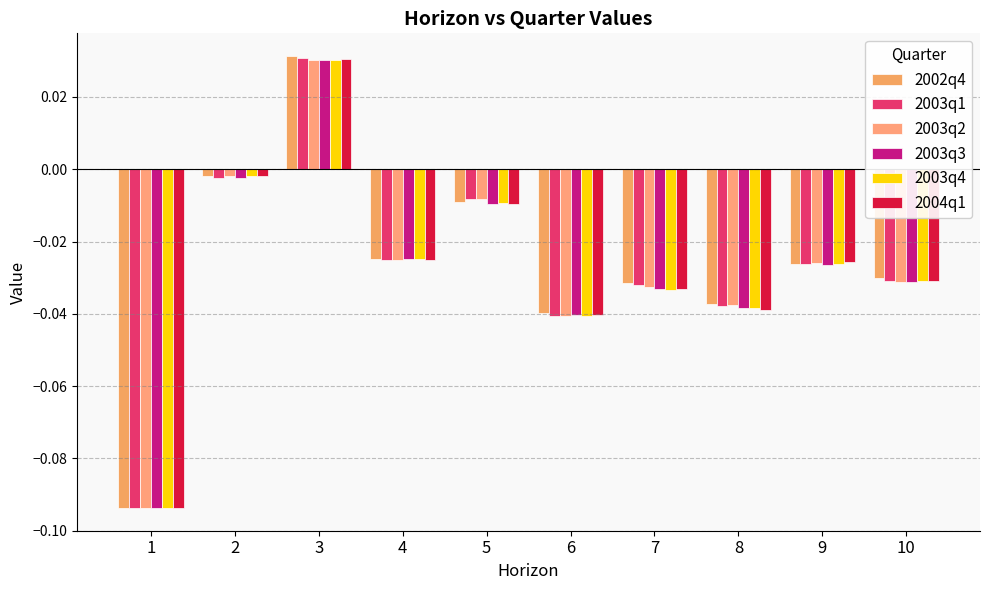

Which label corresponds to the smallest value in the chart?

1